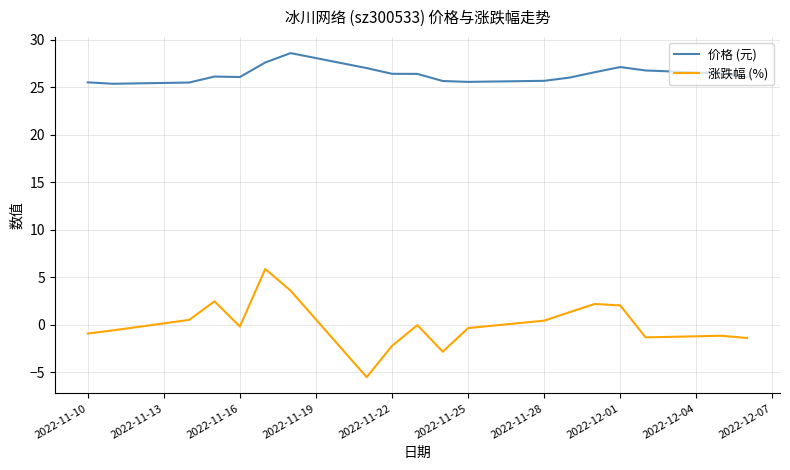

Rank the series by their maximum value, from highest to lowest.

价格 (元), 涨跌幅 (%)